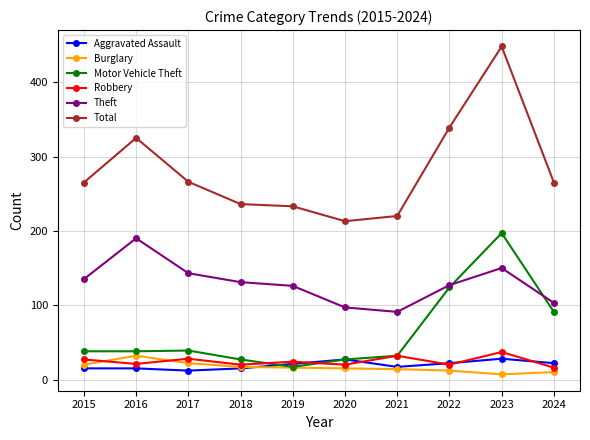

What is the maximum value shown in the chart?

448